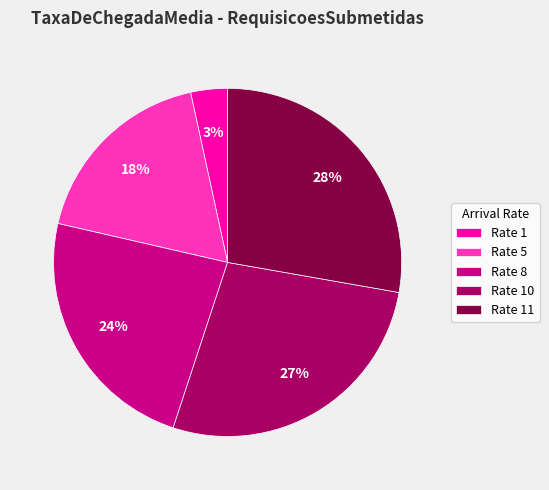

Combined, do Rate 5 and Rate 11 account for over 50%?

No